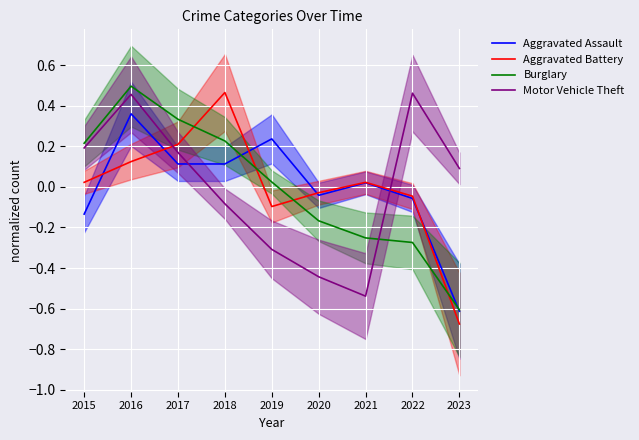

What is the spread (max minus min) of values at 2021?

0.6